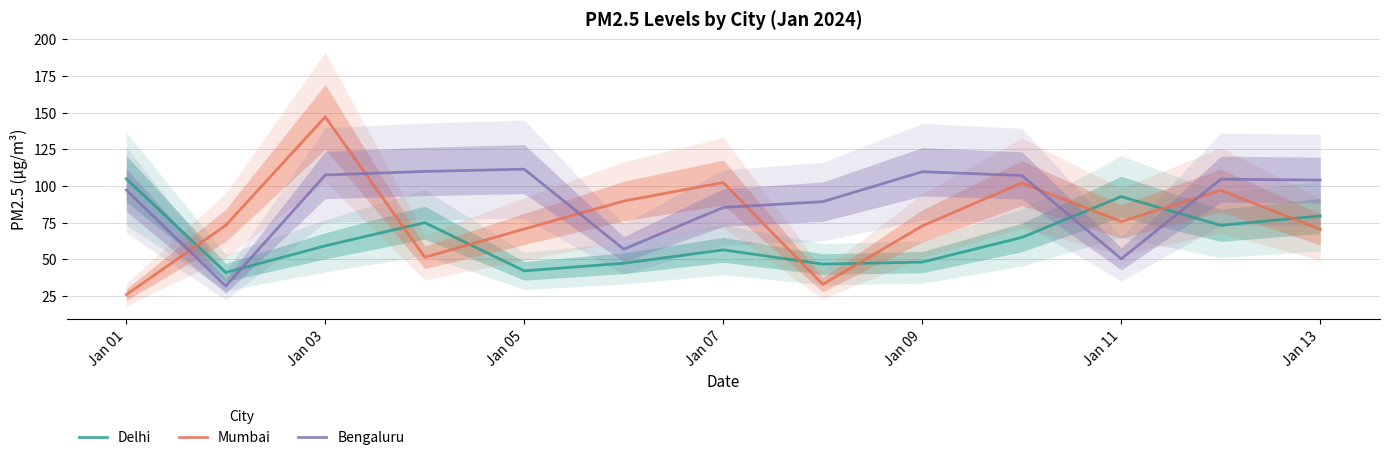

Which series ends up on top after the final intersection of Bengaluru and Delhi?

Bengaluru